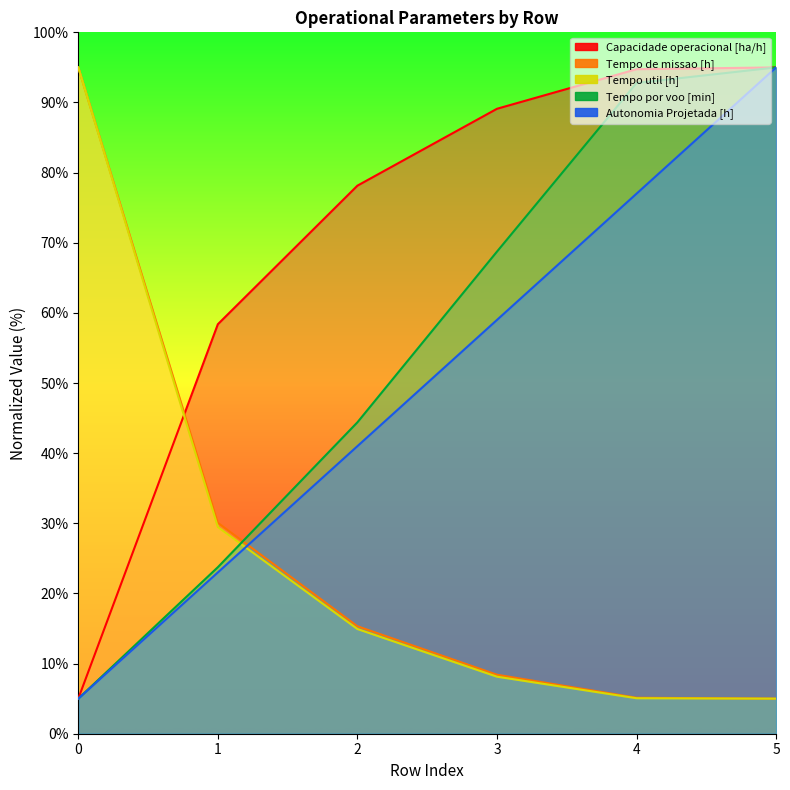

At which category is the sum across all series the highest?

5